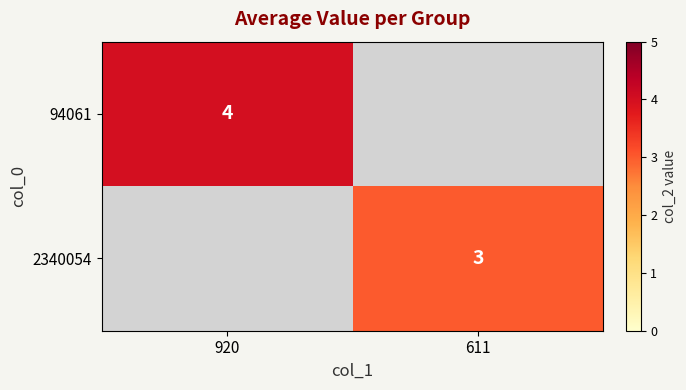

Is the value of 2340054 at 611 greater than the value of 94061 at 920?

No